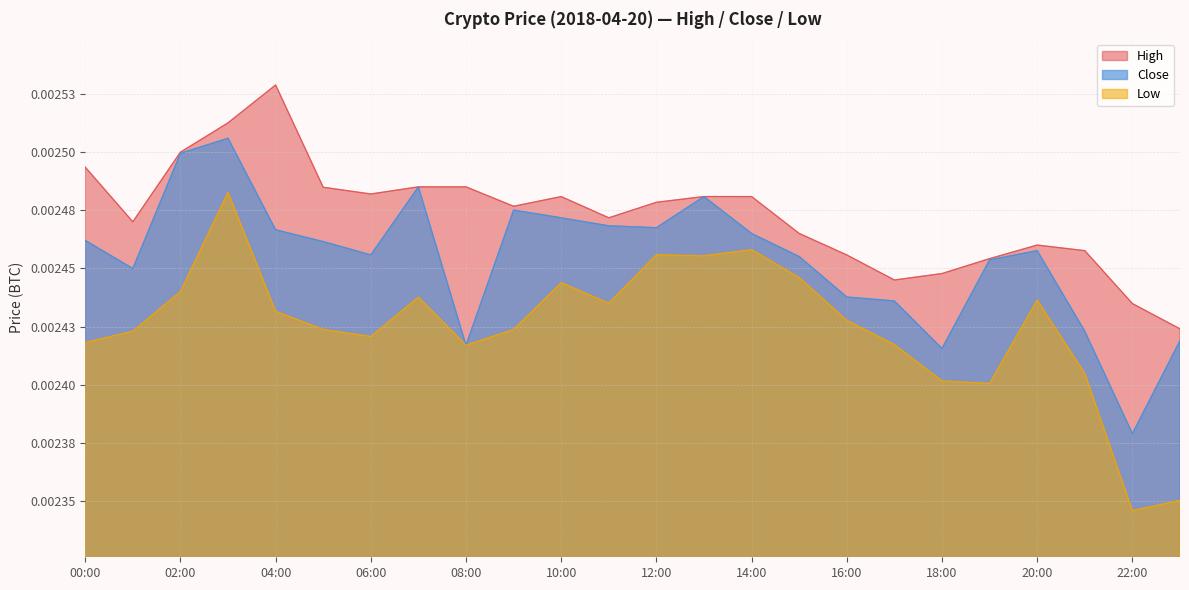

True or false: Low and High cross at least once.

False